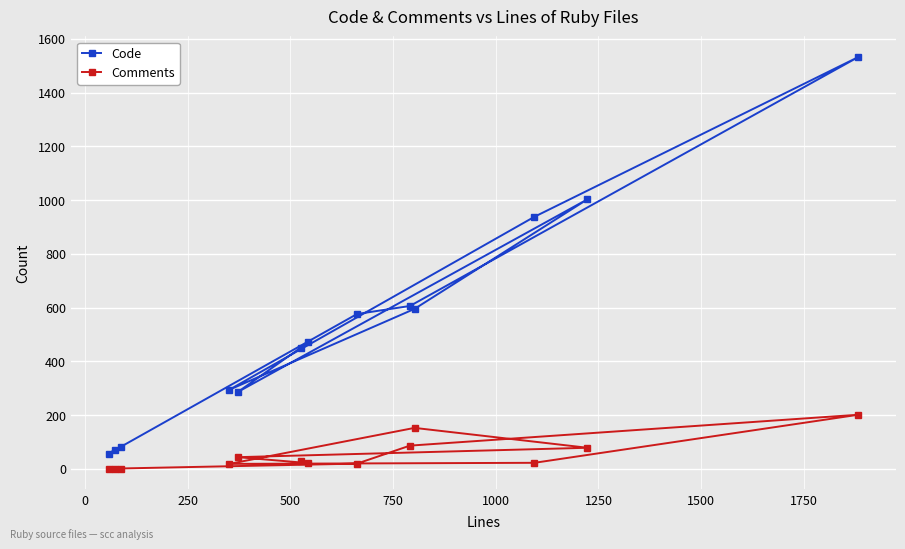

Which series has the largest total across all categories?

Code